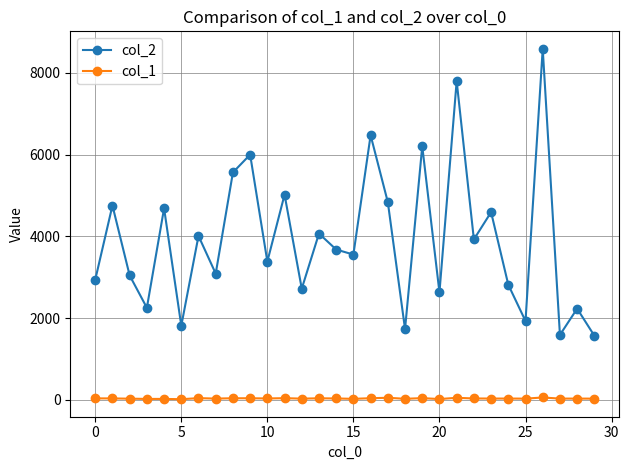

Which series has the widest spread of values?

col_2